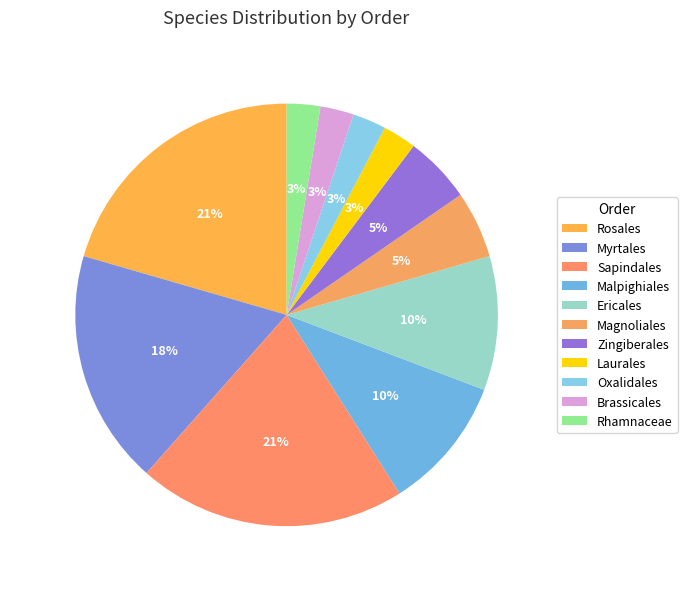

Between Laurales and Sapindales, which is larger?

Sapindales